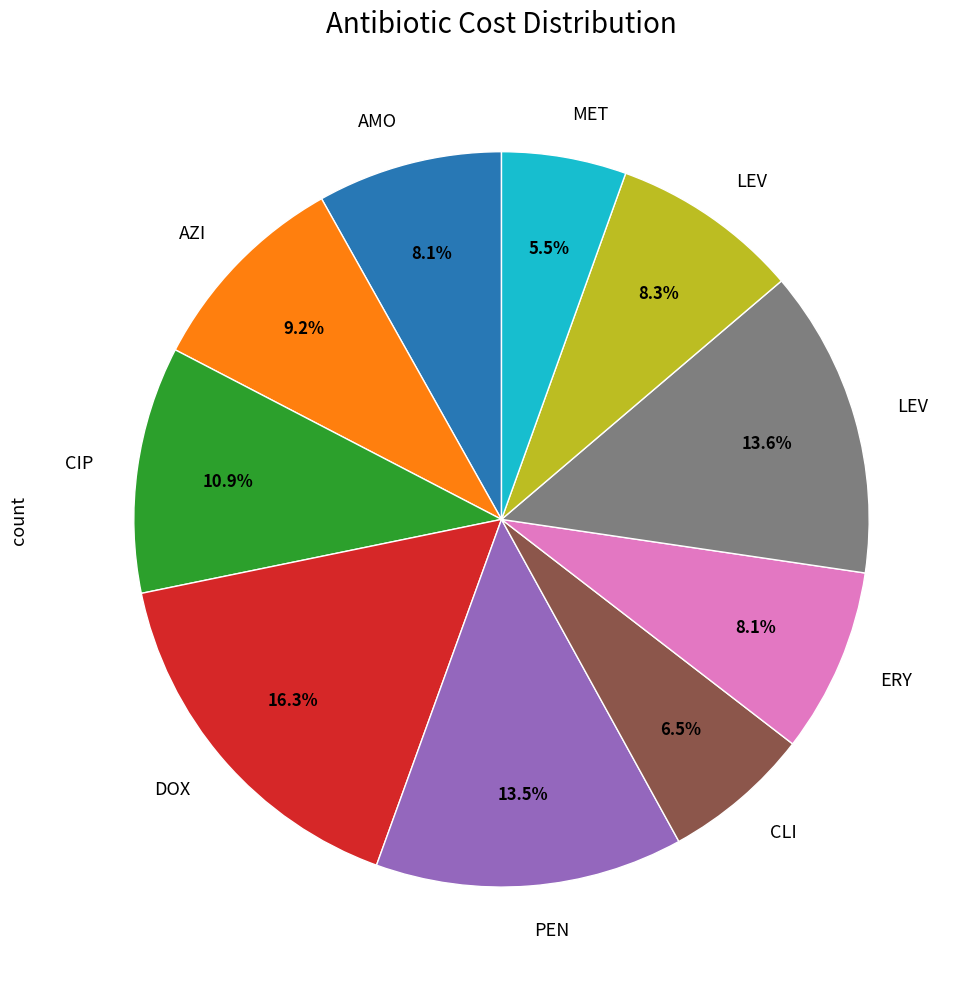

How many slices are in this pie chart?

10